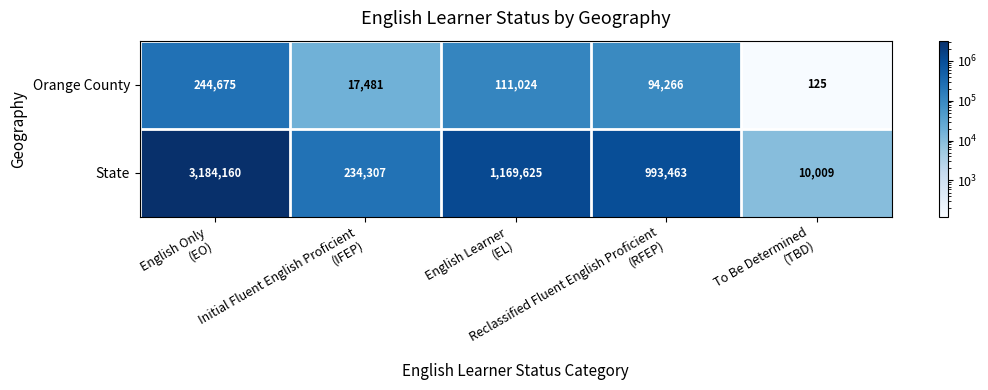

Which series has the largest range (max minus min)?

State